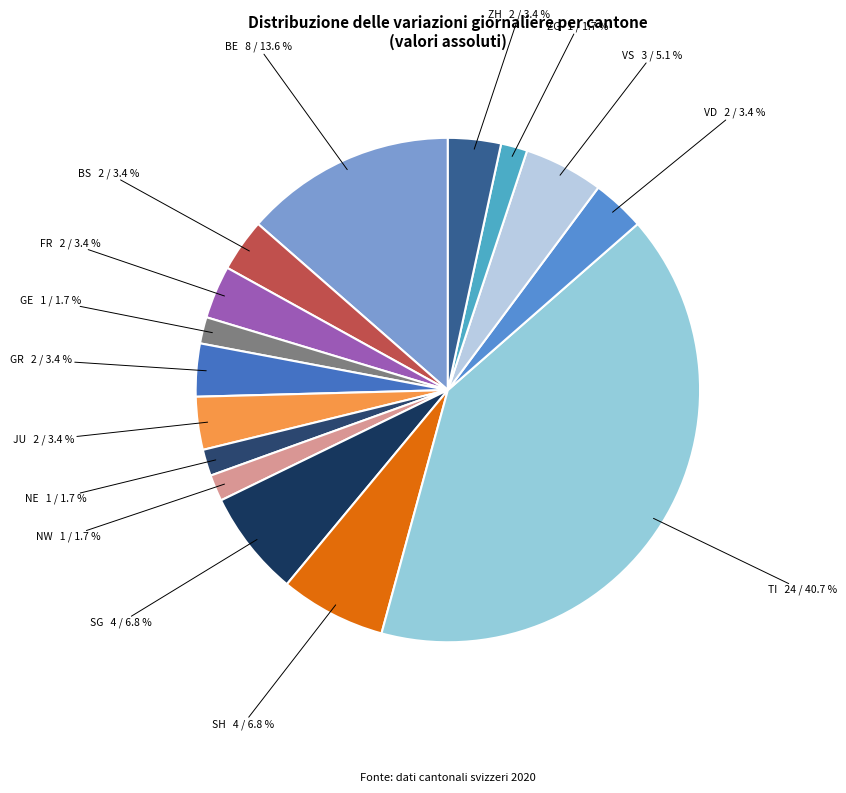

Which slice is the largest?

TI